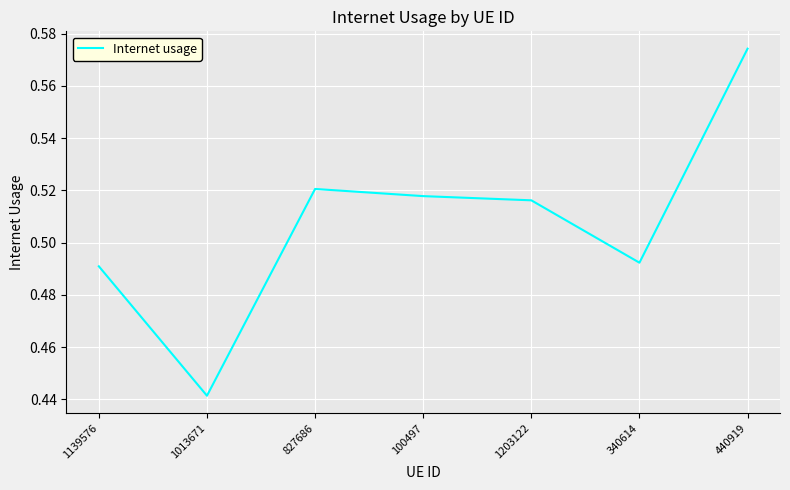

What position from the right is 440919?

1